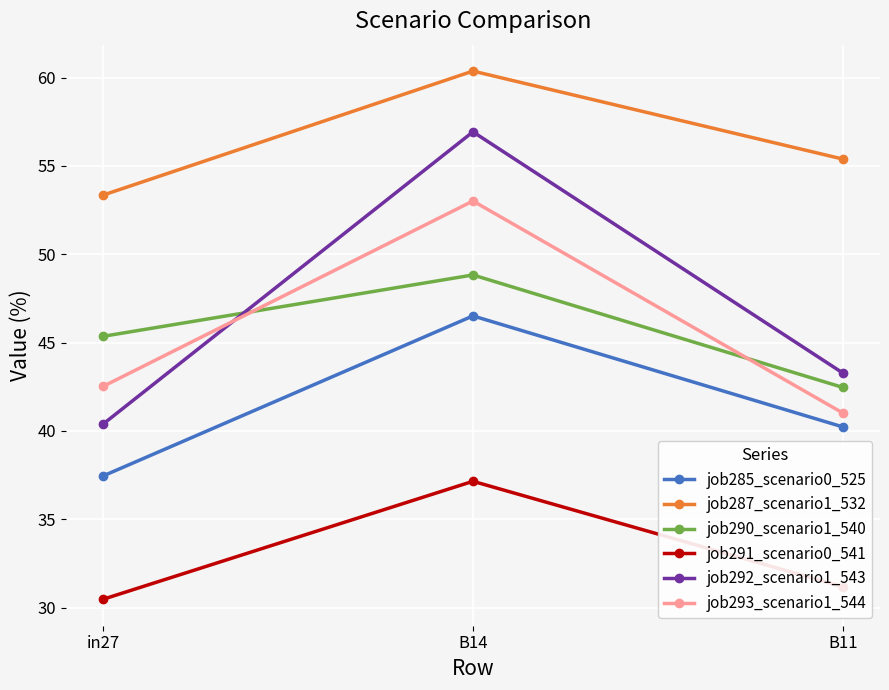

Where is job290_scenario1_540 nearest to the value 45?

in27